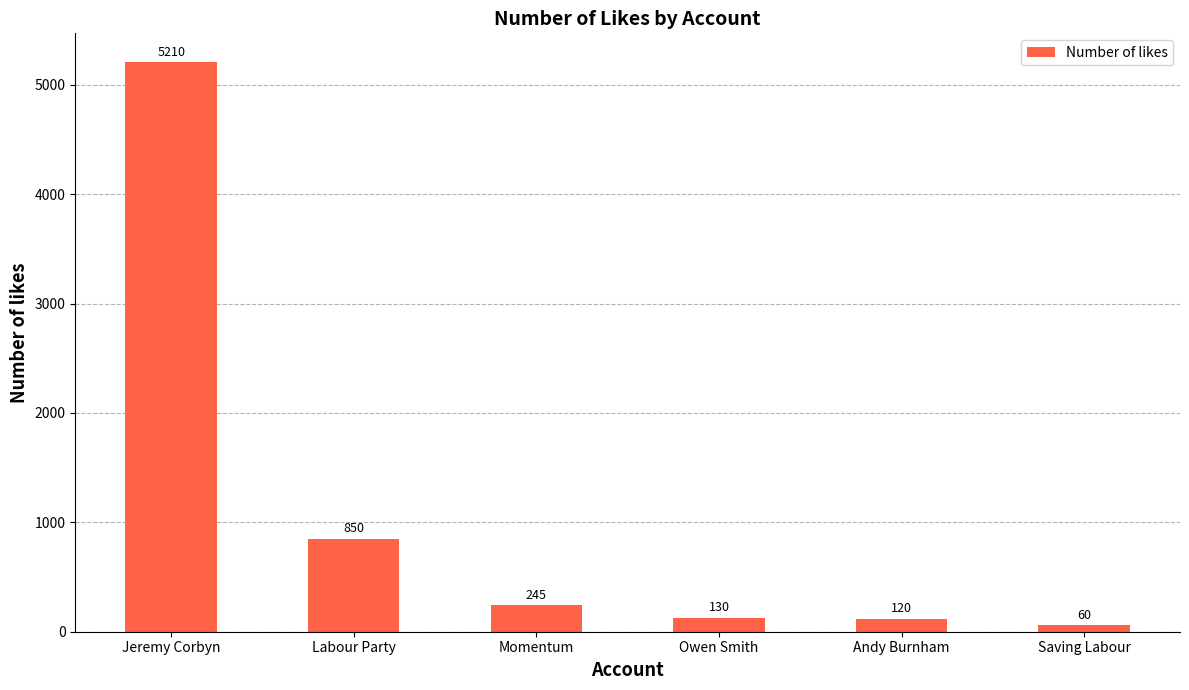

What is the sum of all values?

6615